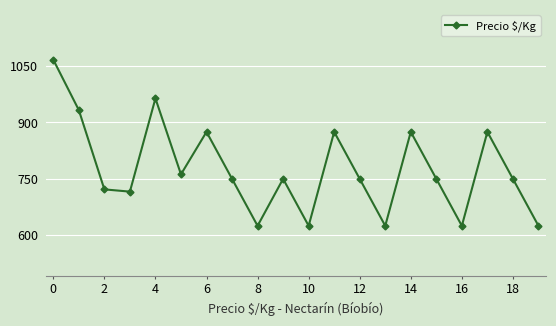

What is the value of the 5th point from the left?

964